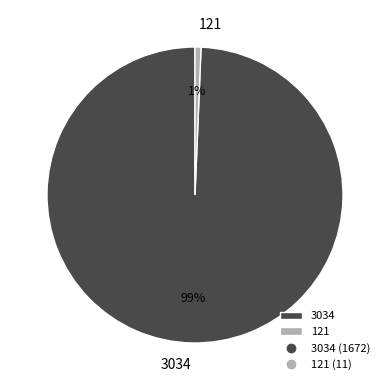

Is the sum of 121 and 3034 greater than half?

Yes